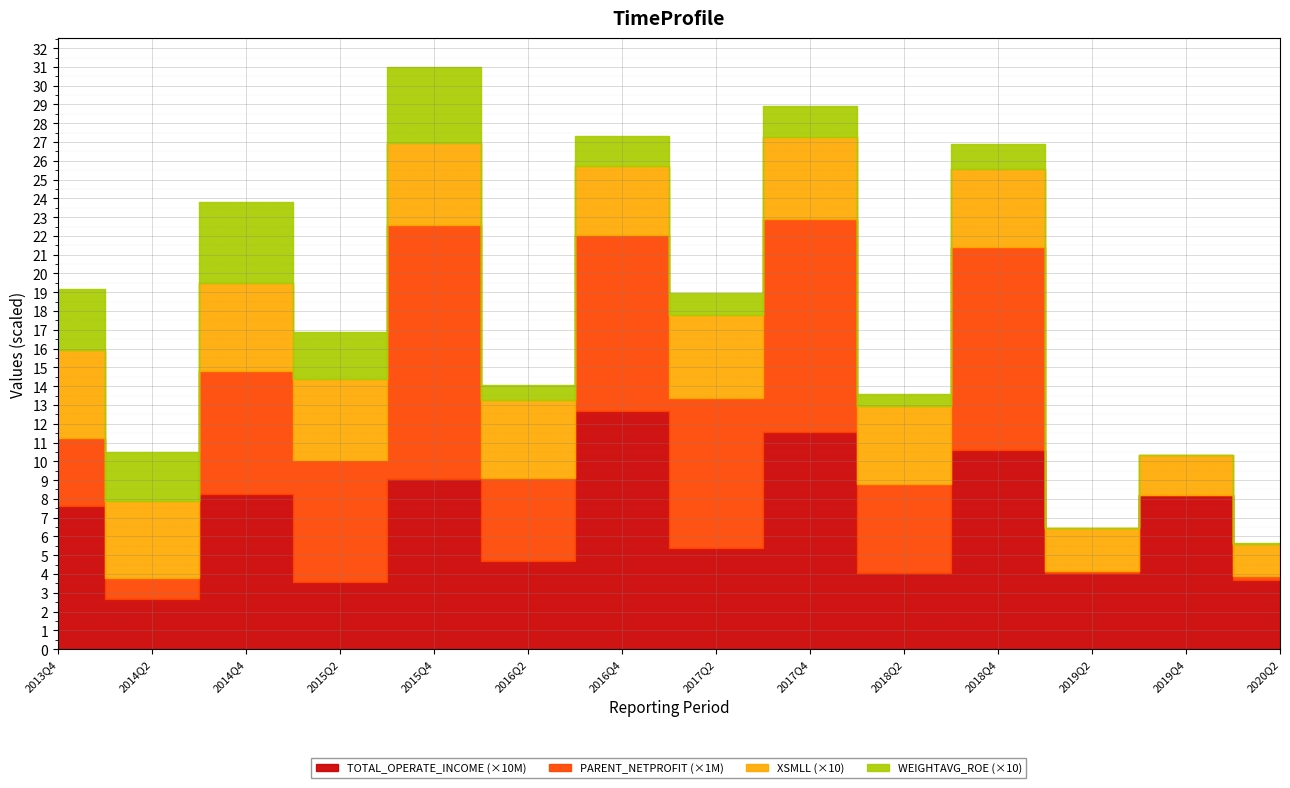

Is it true that WEIGHTAVG_ROE equals 5.1 at 2017Q4?

False